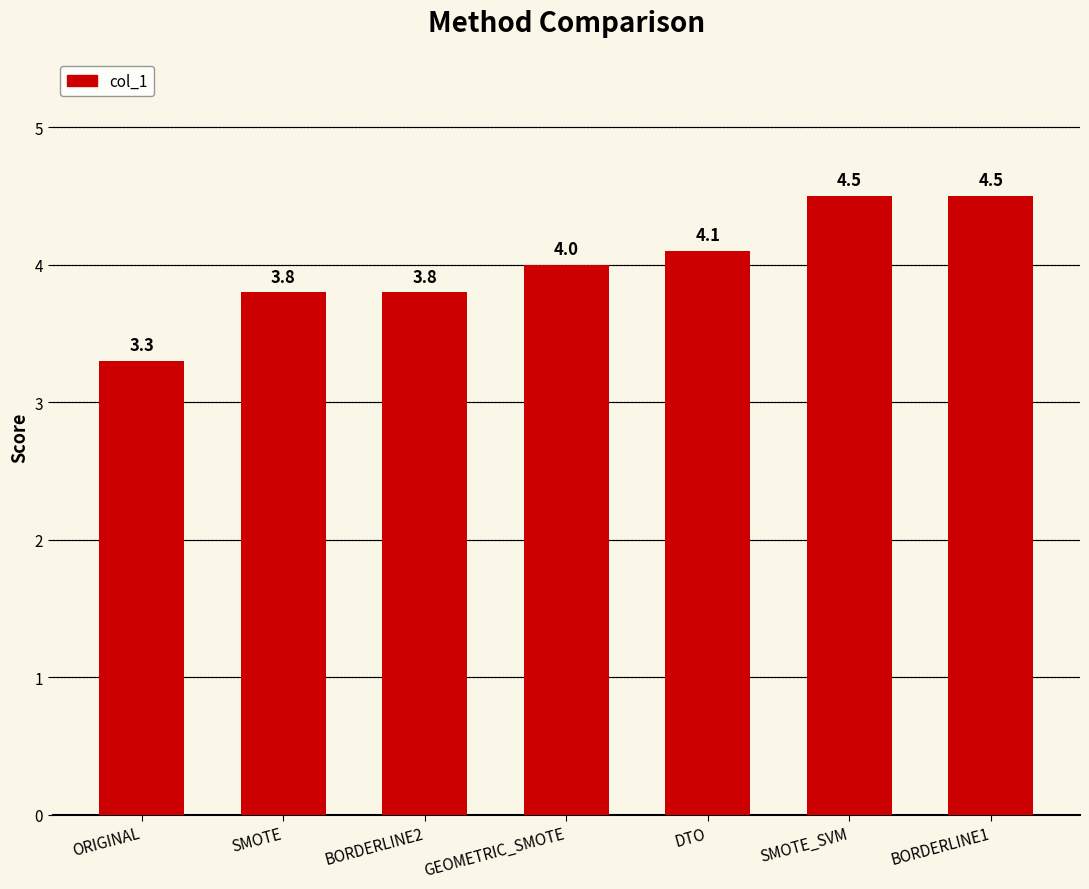

Read the value at ORIGINAL.

3.3